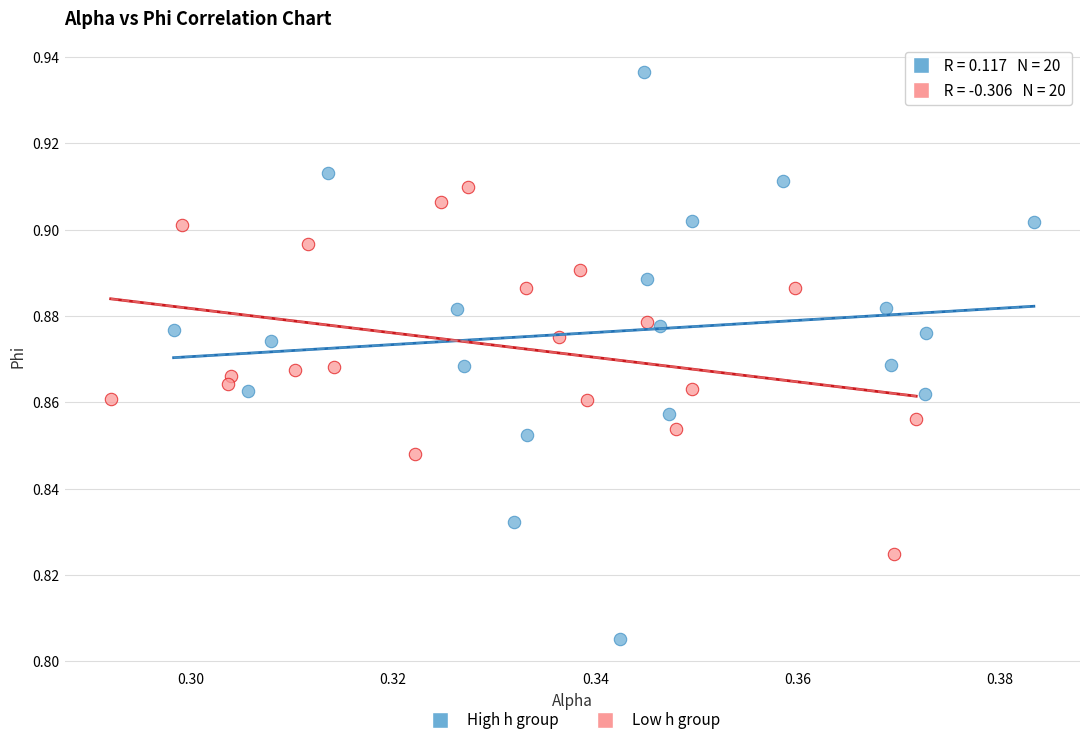

Which series contains the lowest Y value?

High h group